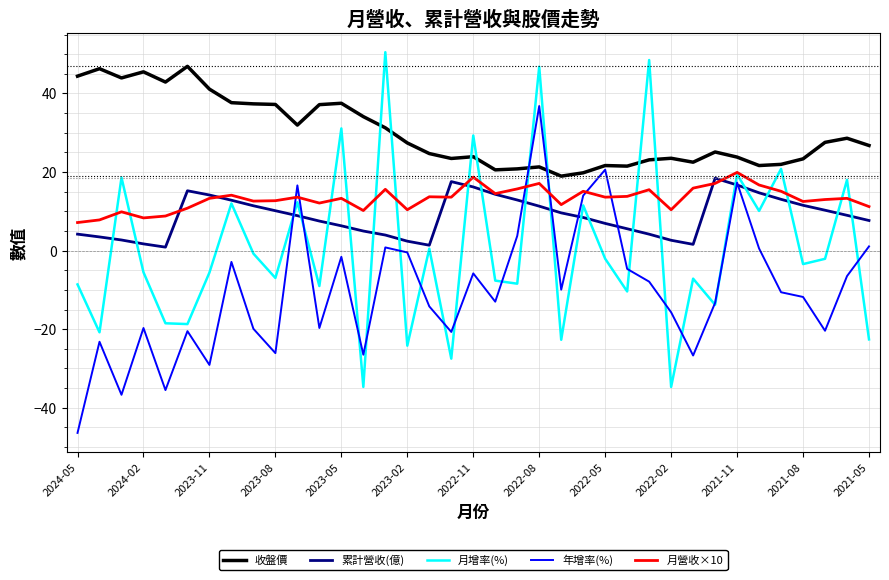

What is the minimum value shown in the chart?

-46.4